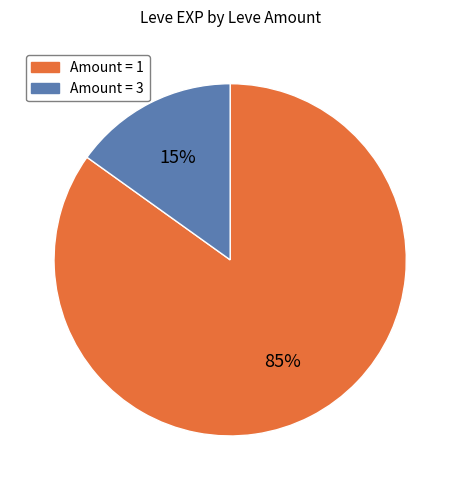

What is the smallest slice in the pie chart?

Amount = 3